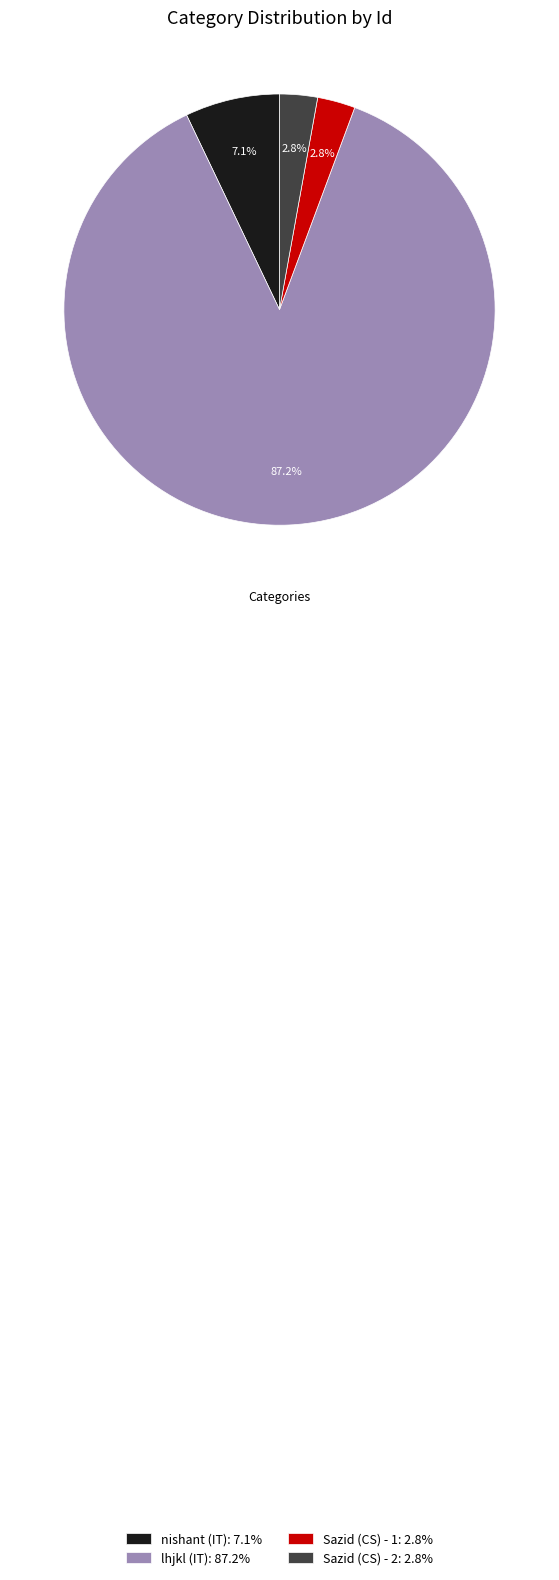

Does any single category account for the majority?

Yes